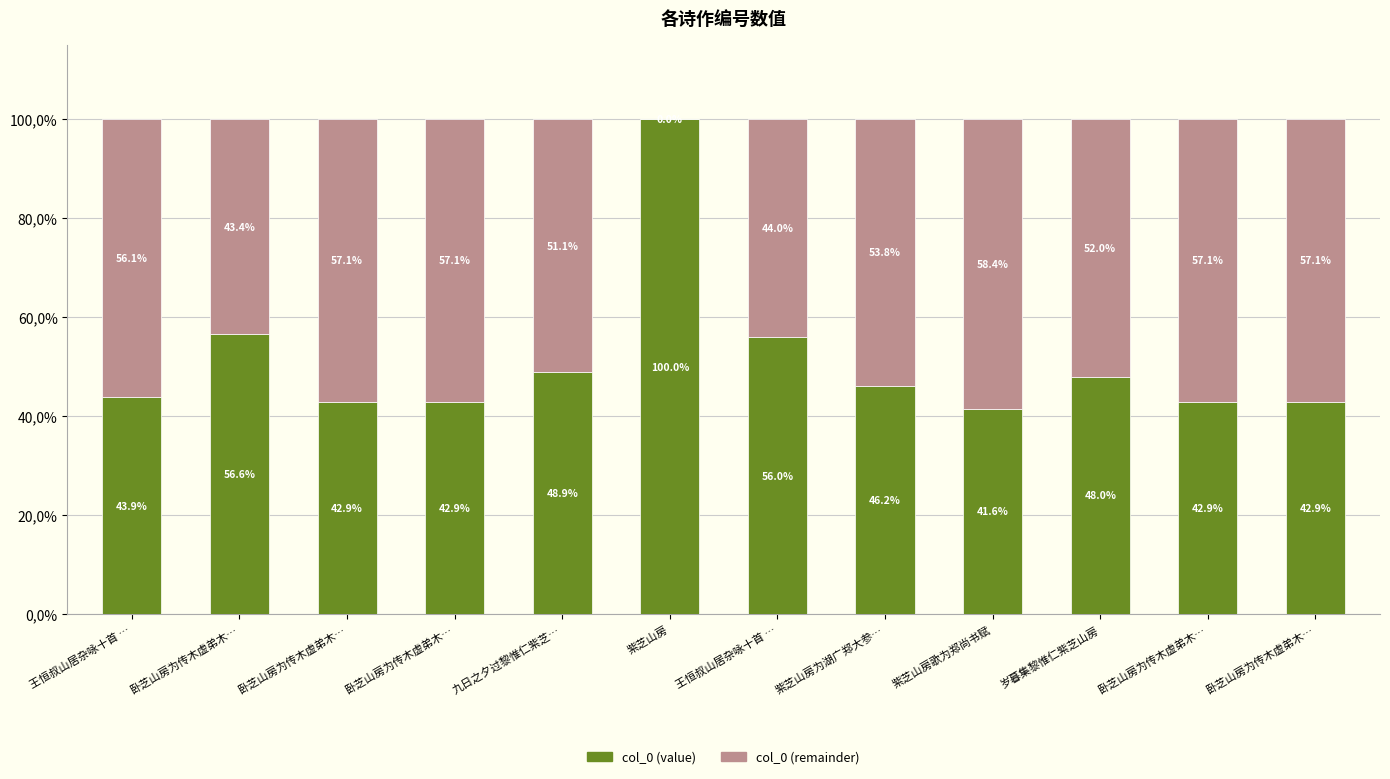

Are the bars horizontal?

No